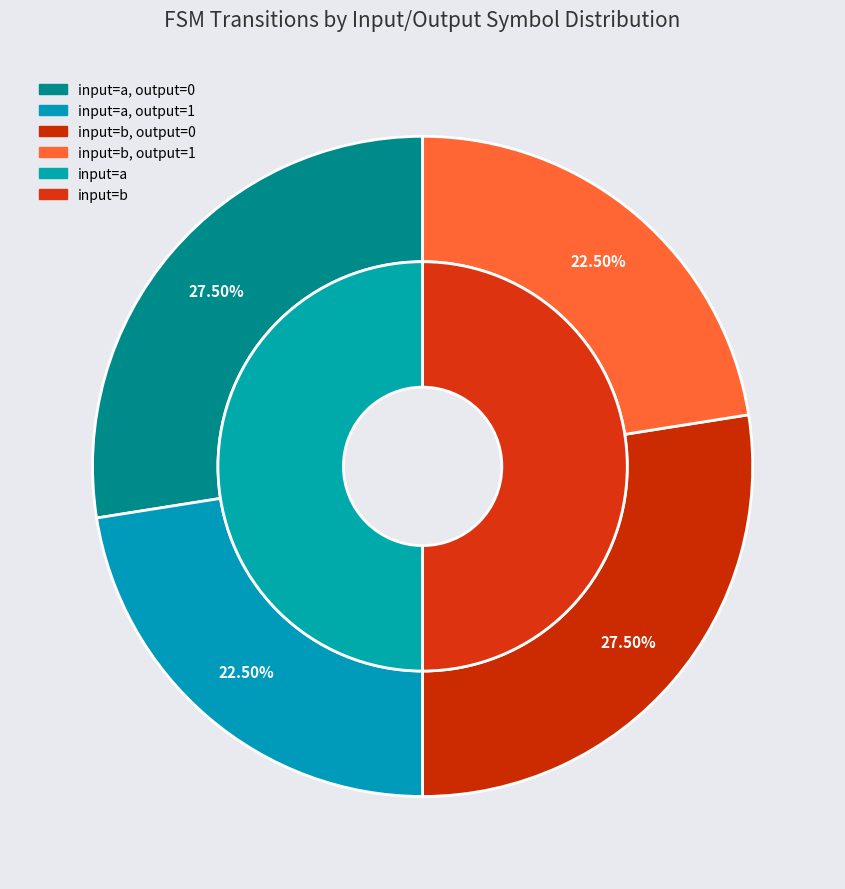

True or false: input=b, output=0 accounts for 38% of the total.

False